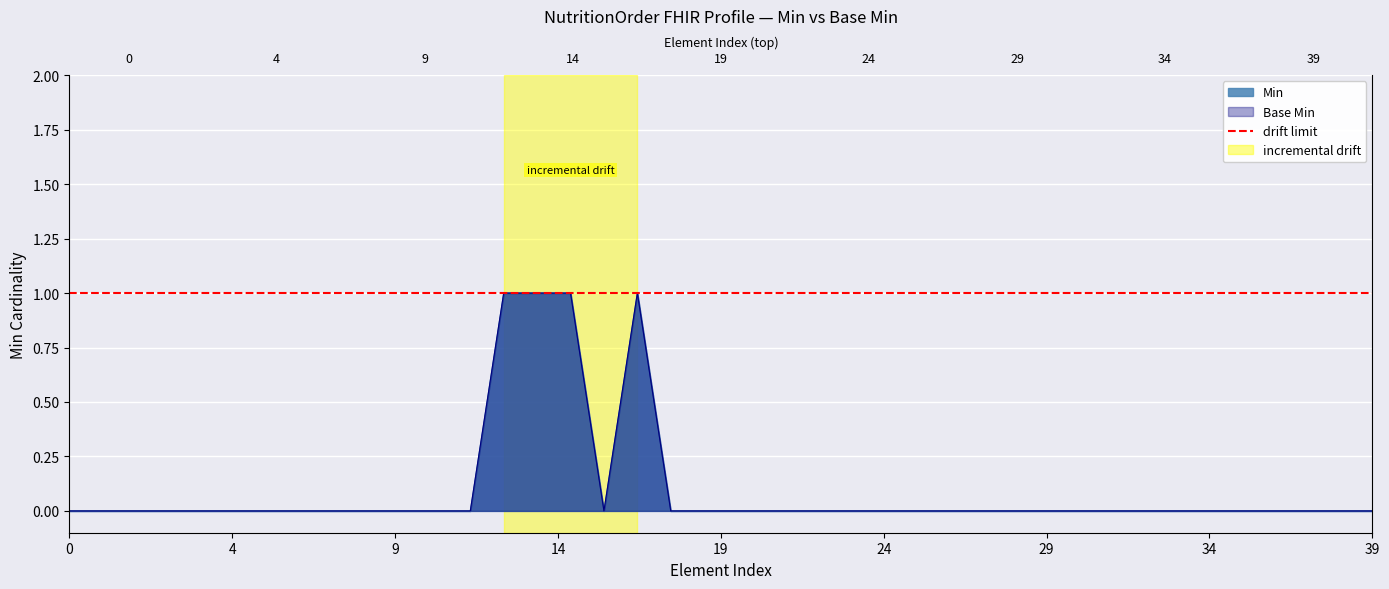

True or false: Min has more than 2 interior local peaks.

False